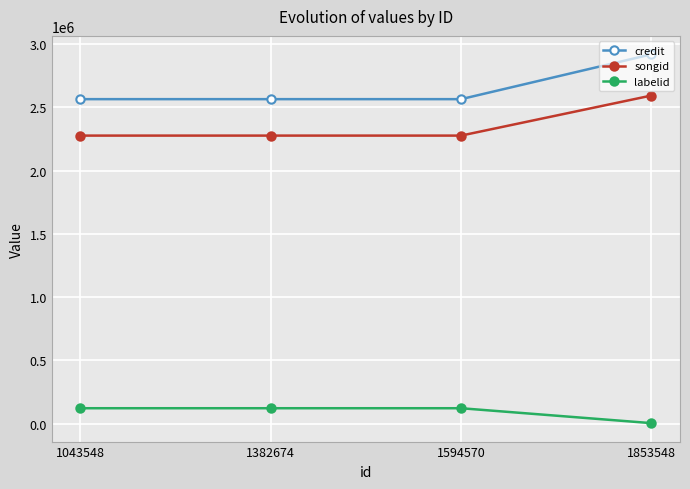

Is it true that songid equals 1387098 at 1594570?

False